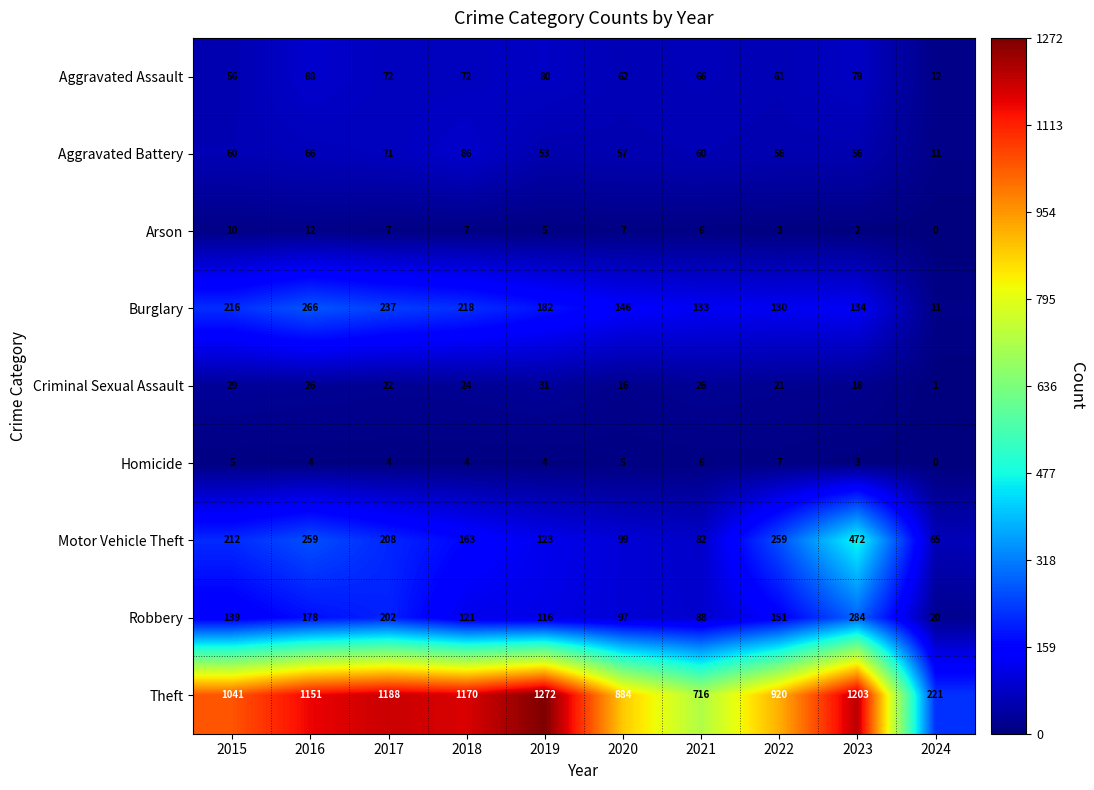

The Aggravated Battery series shows 38 at 2015. True or false?

False